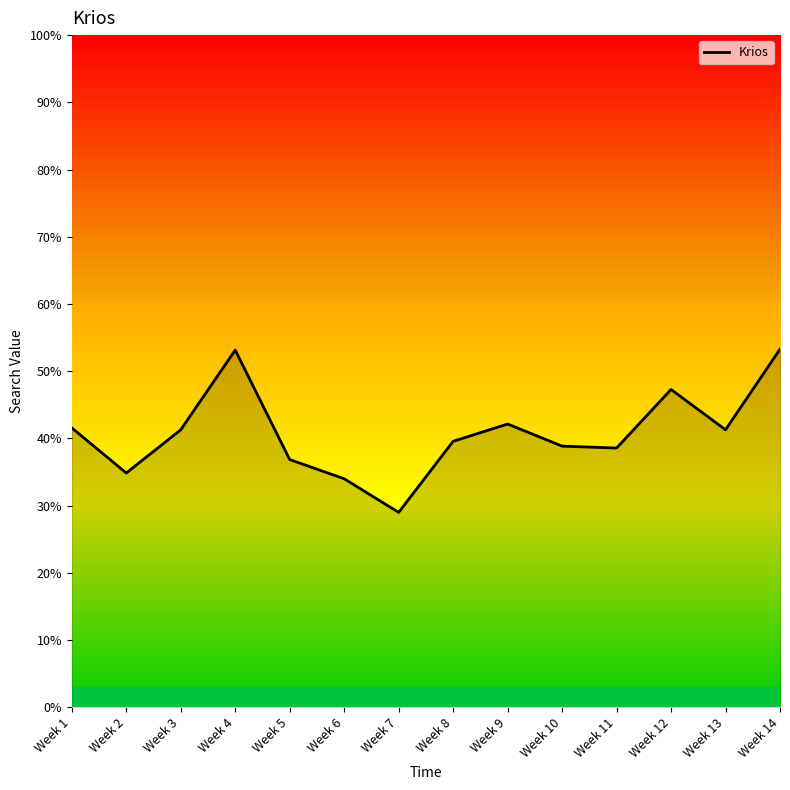

What value does the data have at Week 7?

29.0